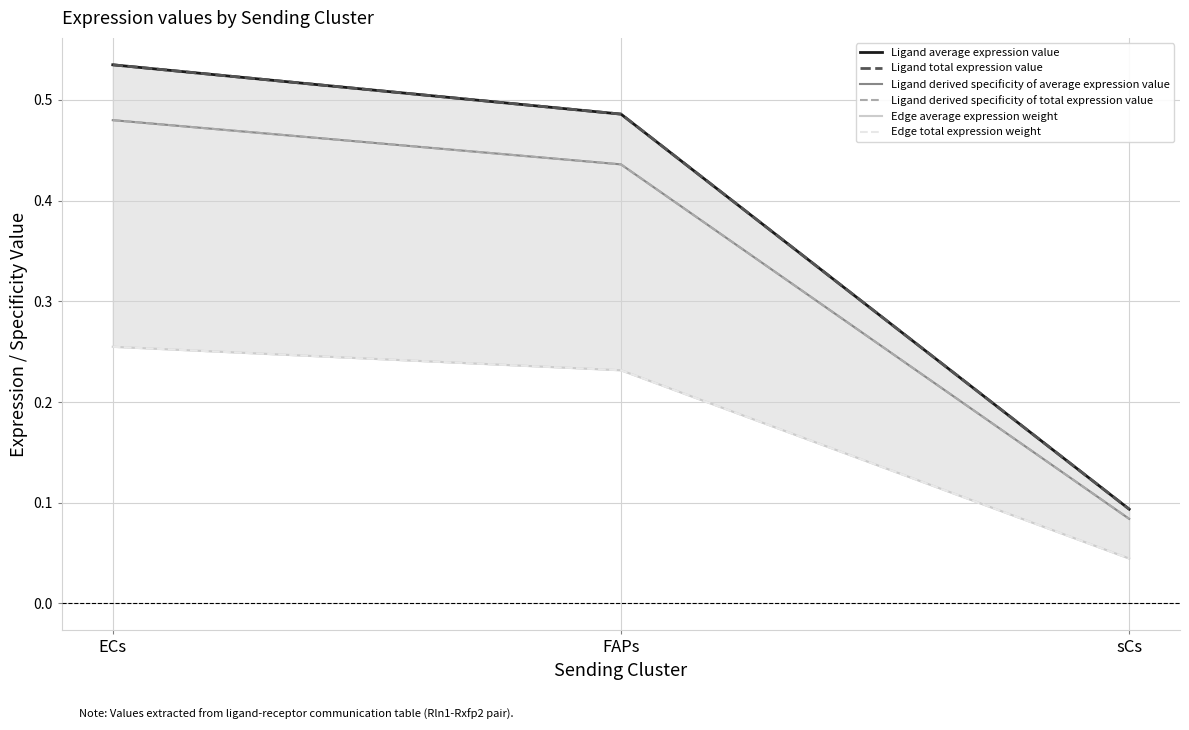

Which series has the widest spread of values?

Ligand average expression value